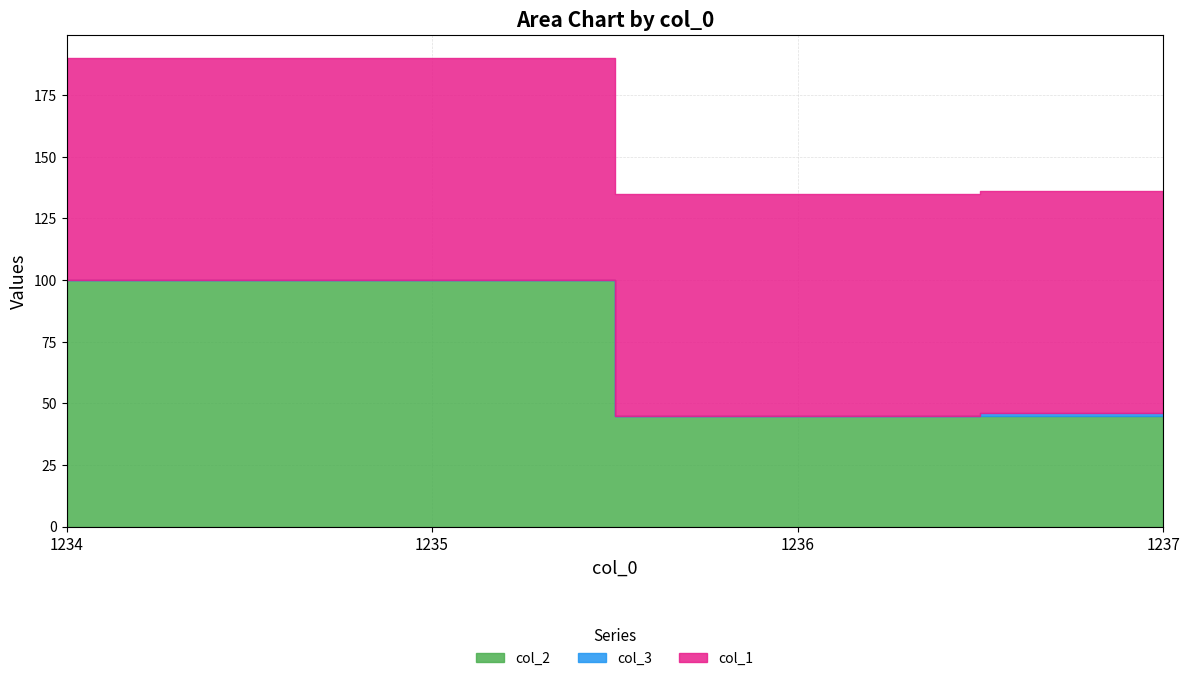

True or false: col_3 has more than 0 points higher than both neighbors.

False